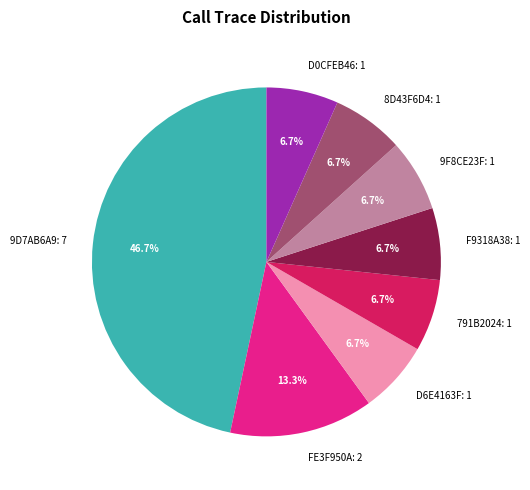

Which category has the biggest portion of the pie?

9D7AB6A9: 7